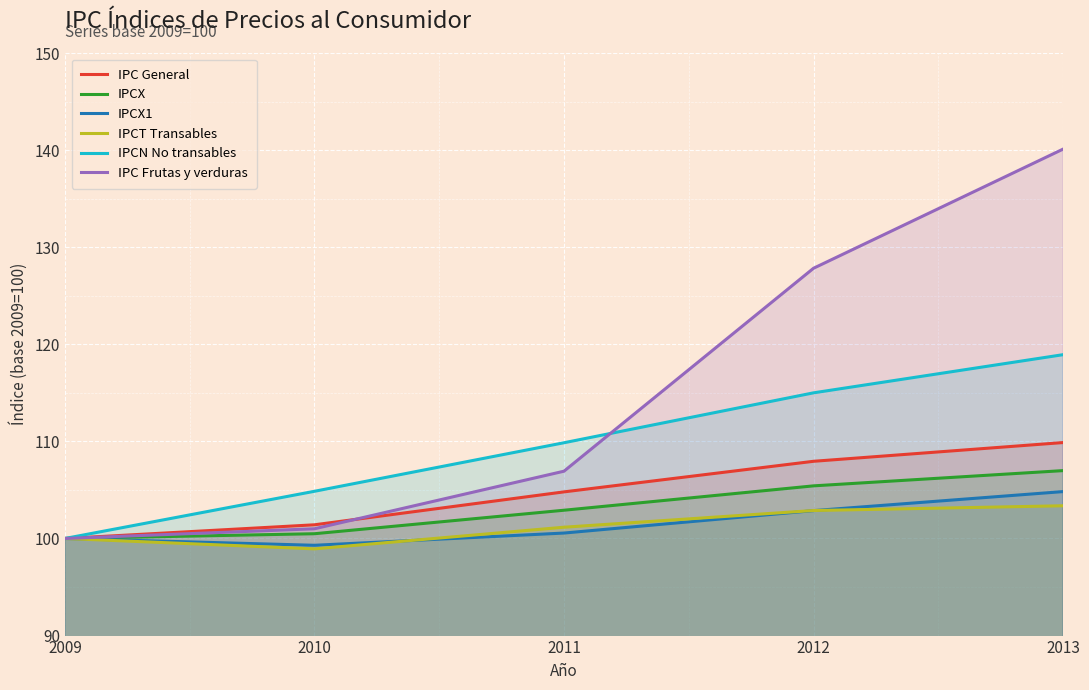

True or false: IPCT Transables and IPC General cross at least once.

False